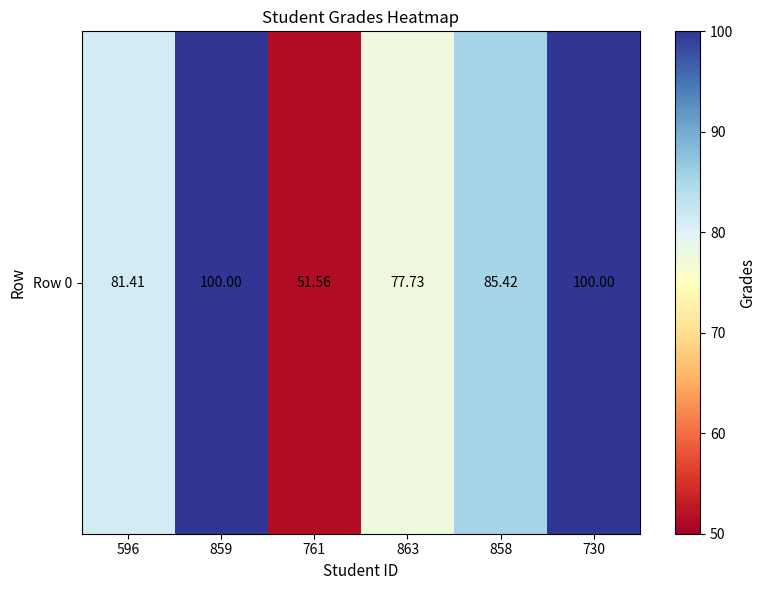

What is the sum of all values?

496.1